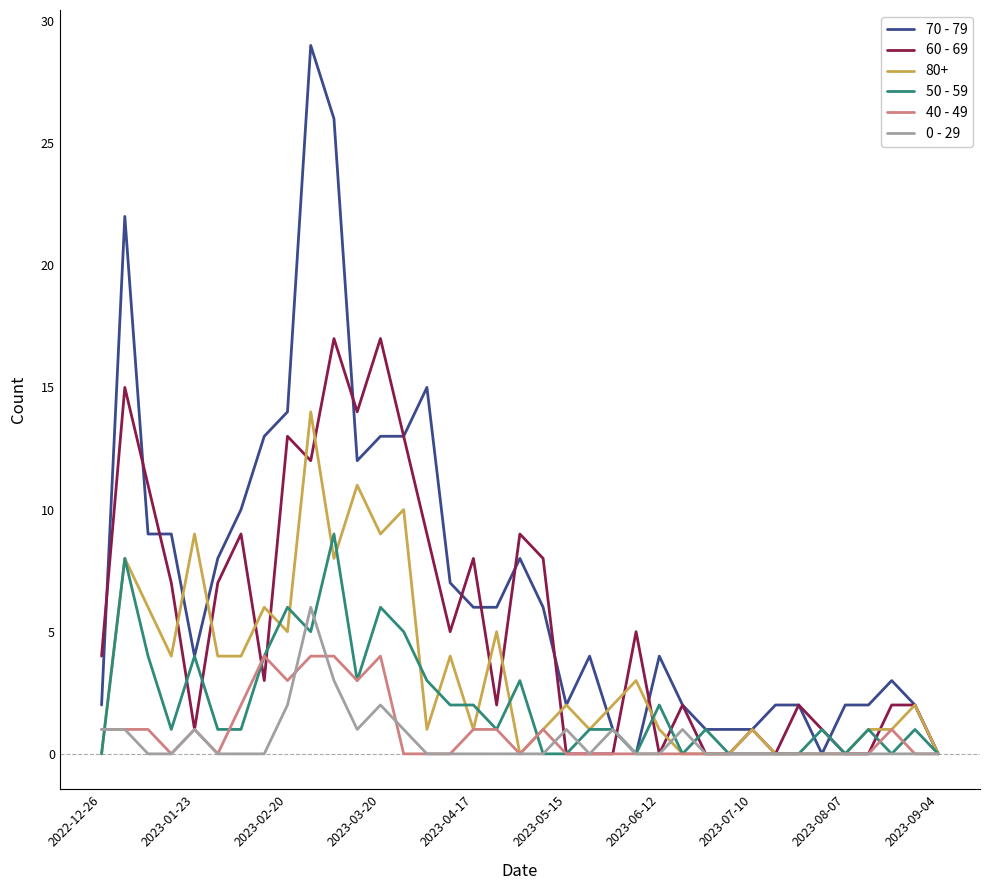

Rank the series by their maximum value, from lowest to highest.

40 - 49, 0 - 29, 50 - 59, 80+, 60 - 69, 70 - 79